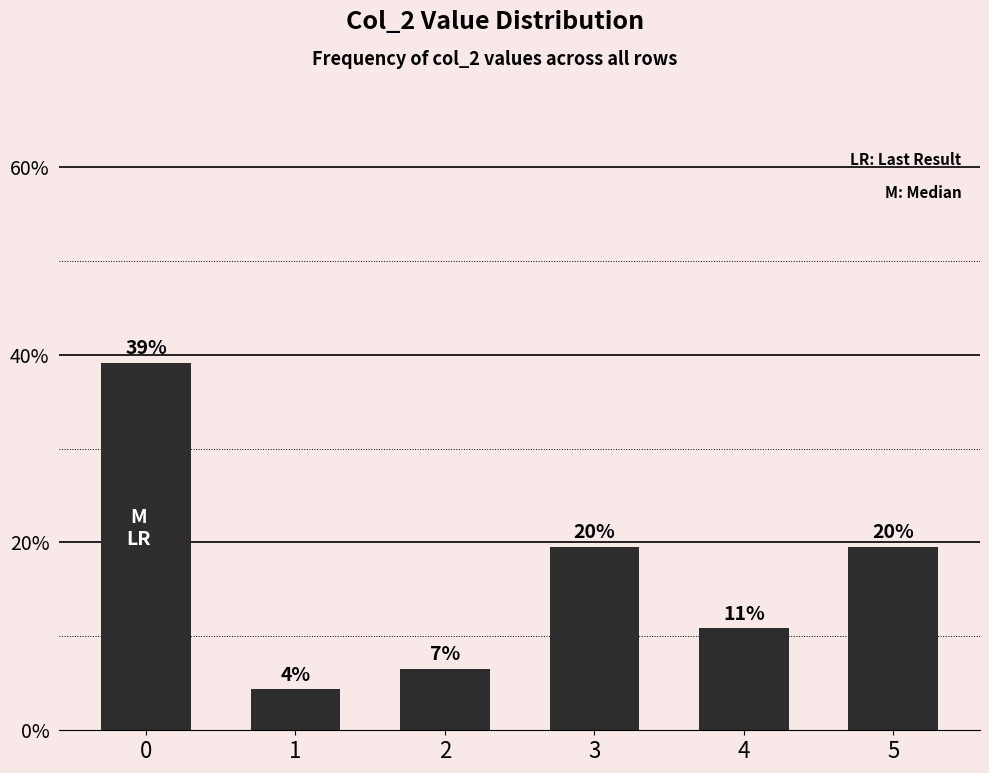

What is the approximate value at 0?

39.1